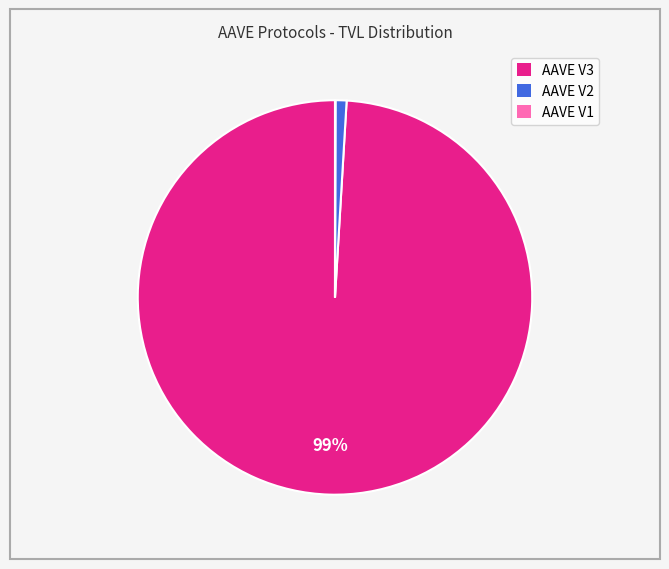

Which slice is the largest?

AAVE V3